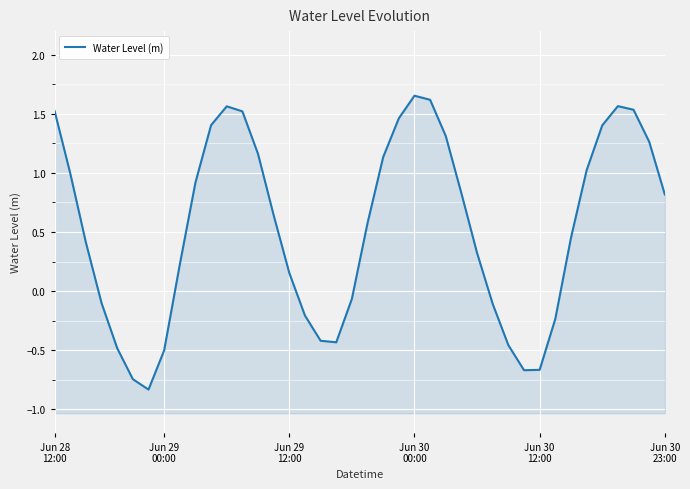

List the labels in order of value, smallest first.

6, Jun 30
23:00, 30, 31, 7, Jun 30
12:00, 29, 18, 17, 32, 16, 28, Jun 30
00:00, 19, 15, 8, 27, Jun 29
12:00, 33, 20, 14, 39, 26, 9, Jun 29
00:00, 34, 21, 13, 38, 25, 35, 10, 22, 12, Jun 28
12:00, 37, 11, 36, 24, 23